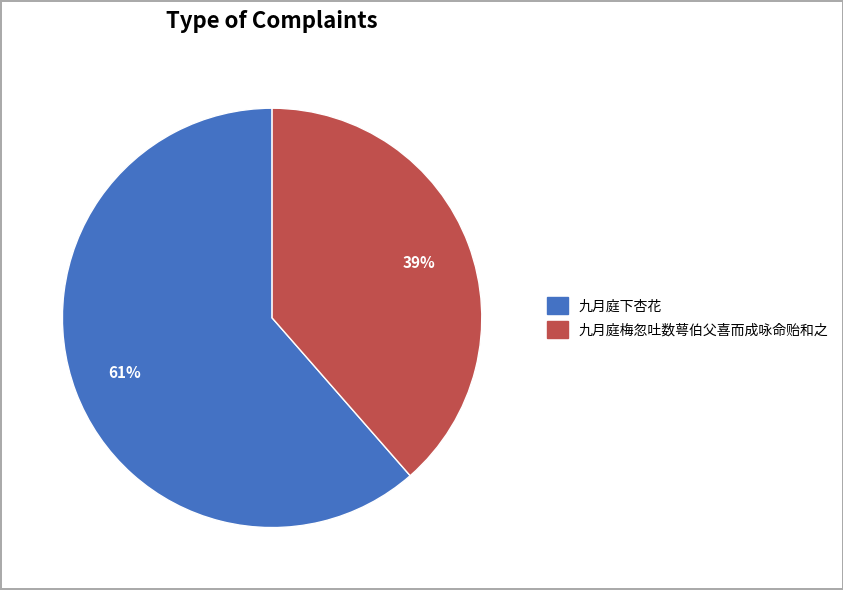

What is the ratio of the value at 九月庭梅忽吐数萼伯父喜而成咏命贻和之 to the value at 九月庭下杏花?

0.6